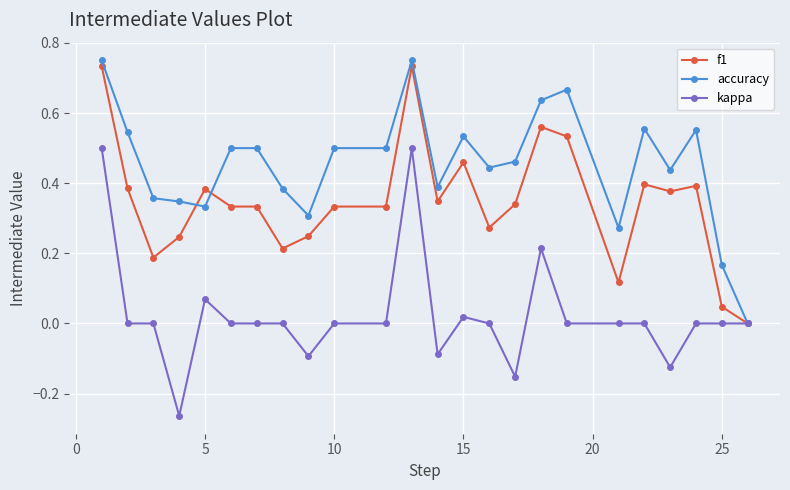

Which series has the largest total across all categories?

accuracy